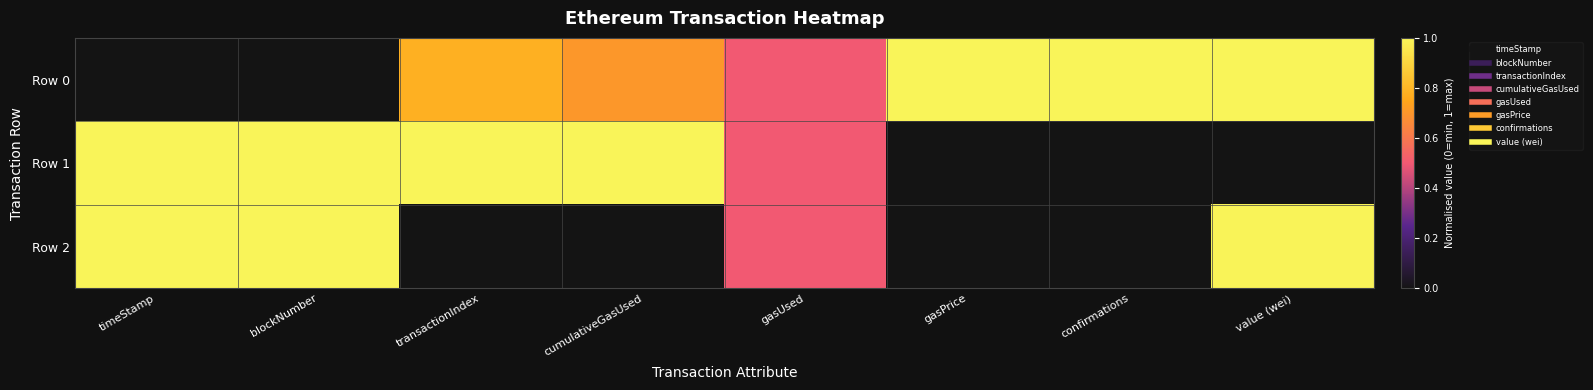

At how many categories does at least one series exceed 0?

8